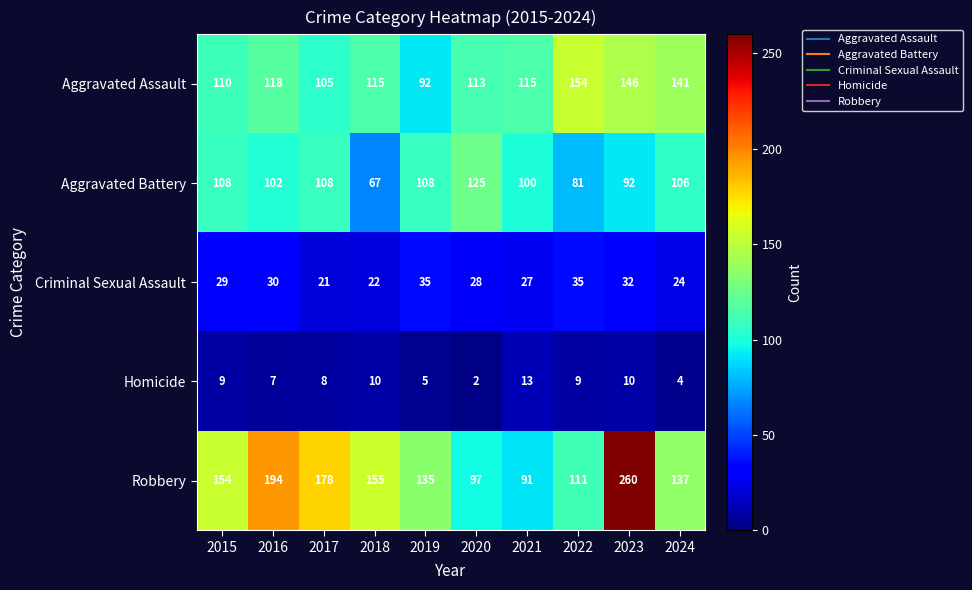

What is the greatest value displayed?

260